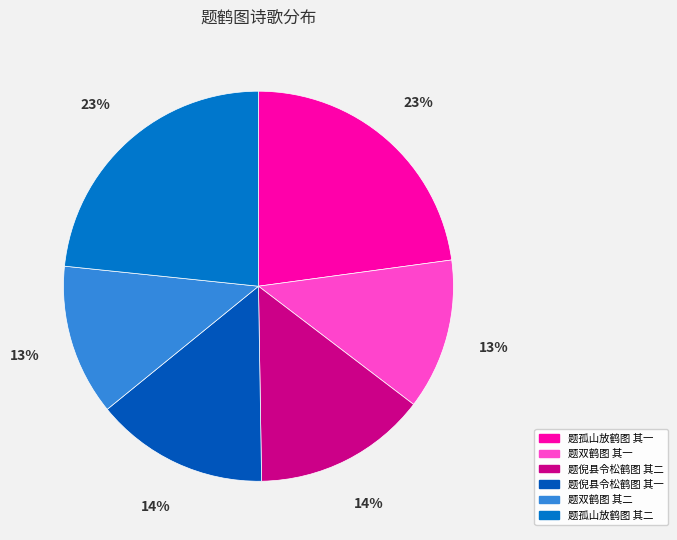

What is the change in value from 题倪县令松鹤图 其一 to 题双鹤图 其二?

-98783